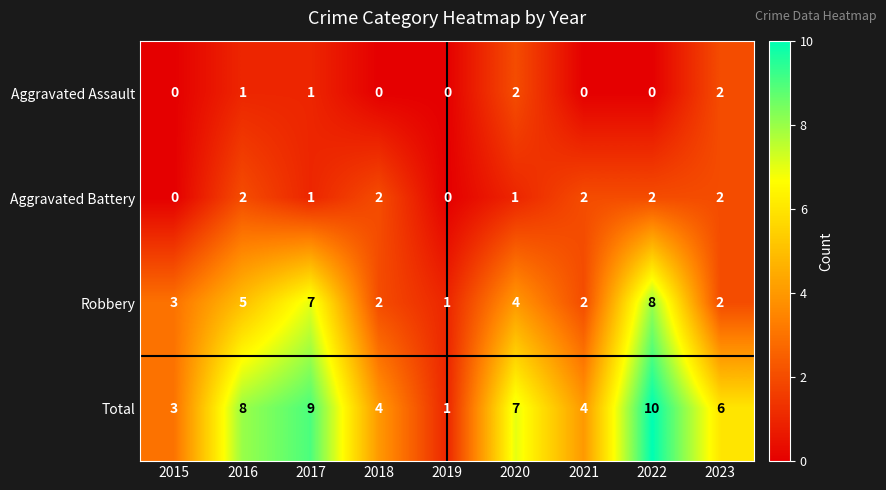

Which category has the highest value in the Robbery series?

2022